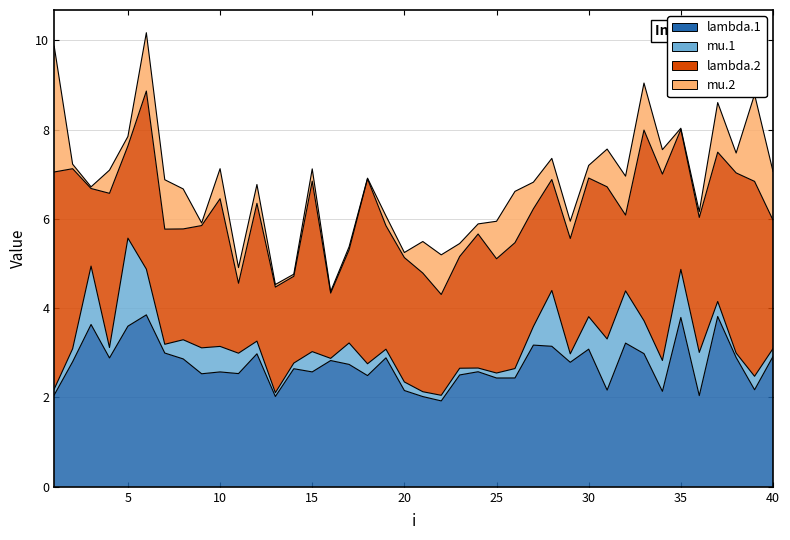

What is the difference between the maximum and second lowest values in the lambda.1 series?

1.8